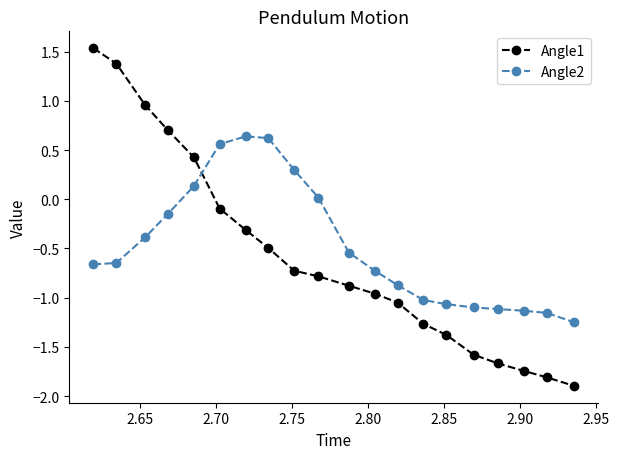

How many data points in Angle1 are above 0?

5